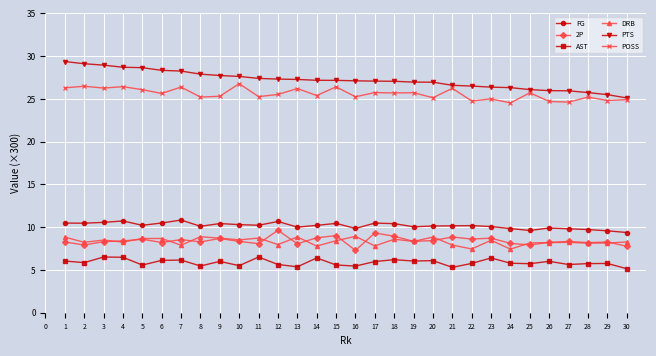

What are all the series names shown in the legend?

FG, 2P, AST, DRB, PTS, POSS